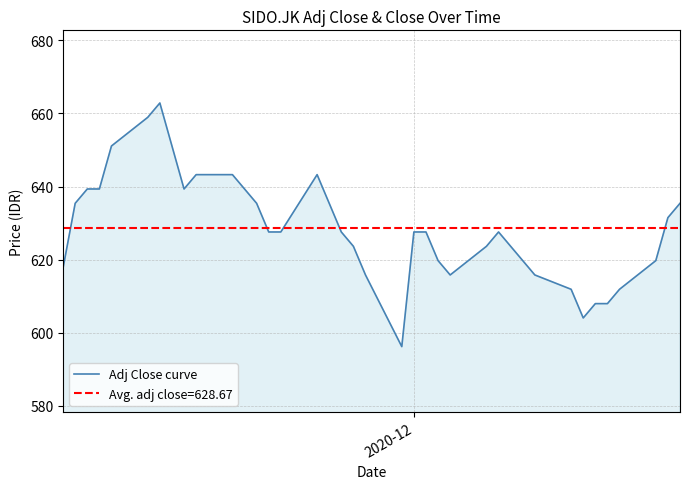

What is the minimum value for Adj Close curve?

596.2